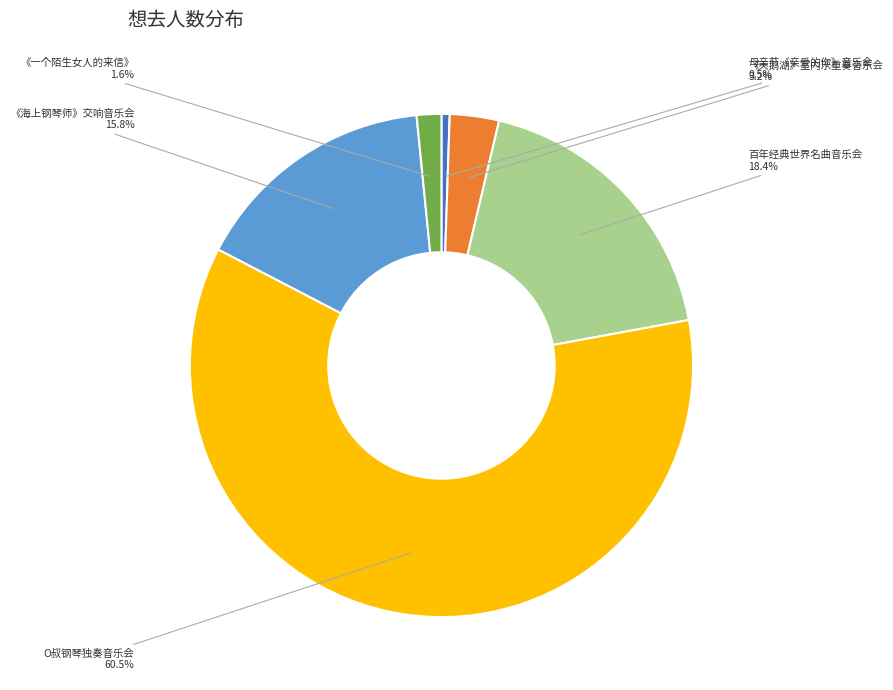

Is there a majority slice in this chart?

Yes